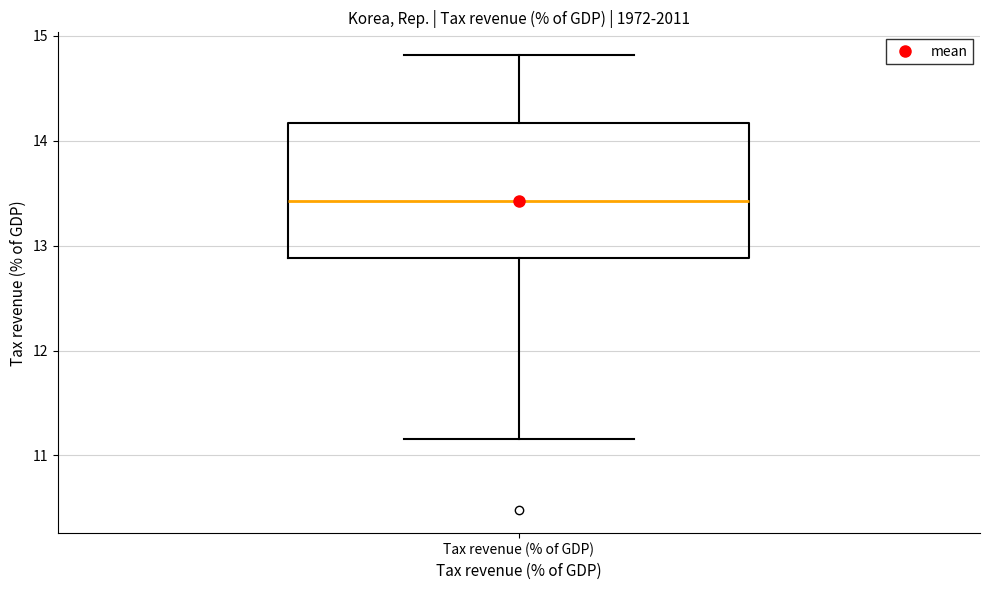

Read this box plot against the y-axis: the position of the median line, the range covered by the box, and the ends of both whiskers. The values are not printed on the chart, so give them approximately, as read against the axis.

median 13.4, box 12.9 to 14.2, whiskers 11.2 to 14.8